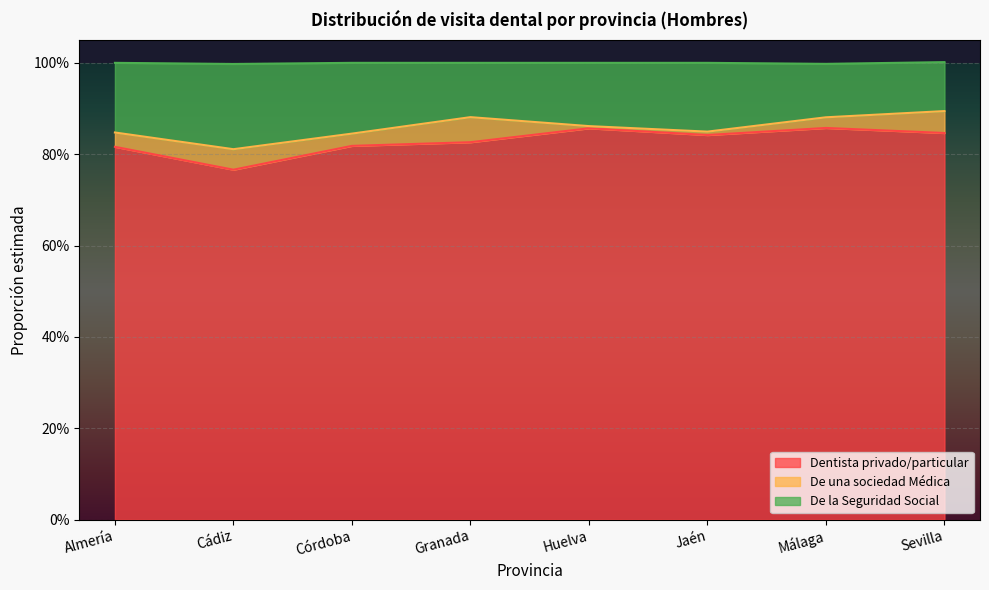

What are all the series names shown in the legend?

Dentista privado/particular, De una sociedad Médica, De la Seguridad Social